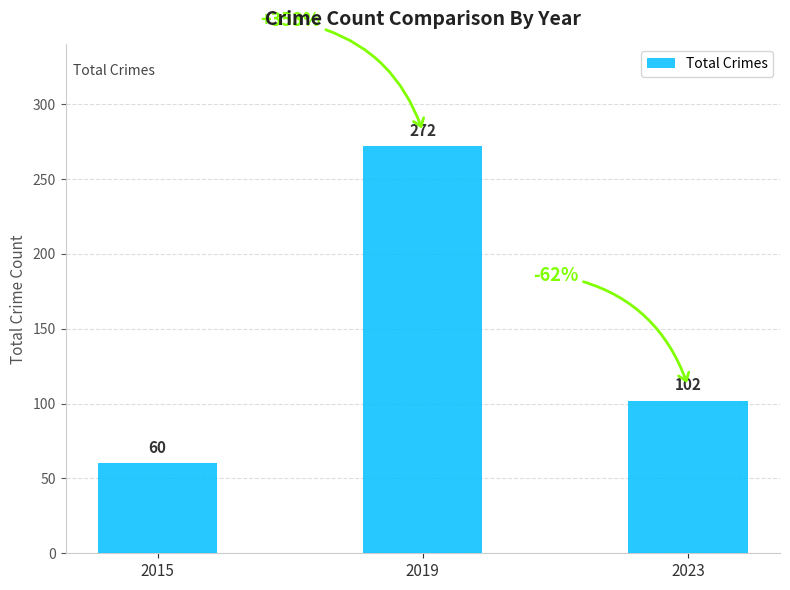

How many values are below 102?

1